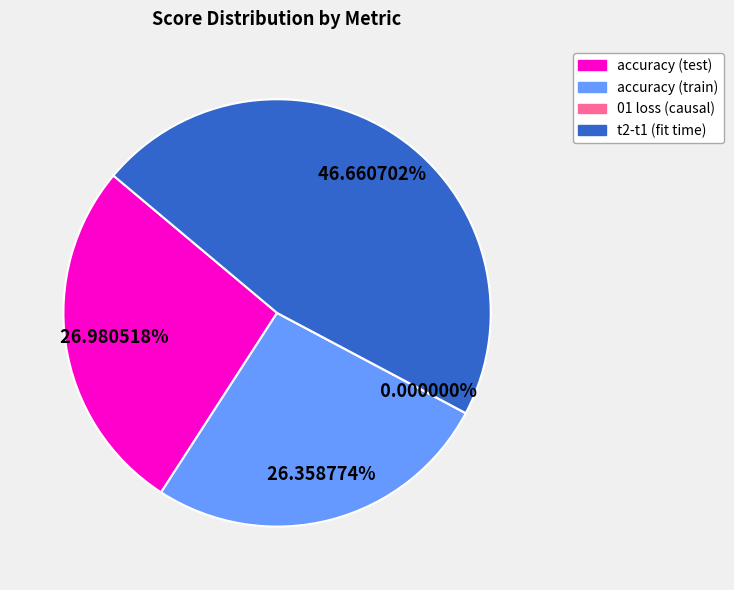

How many slices are in this pie chart?

4